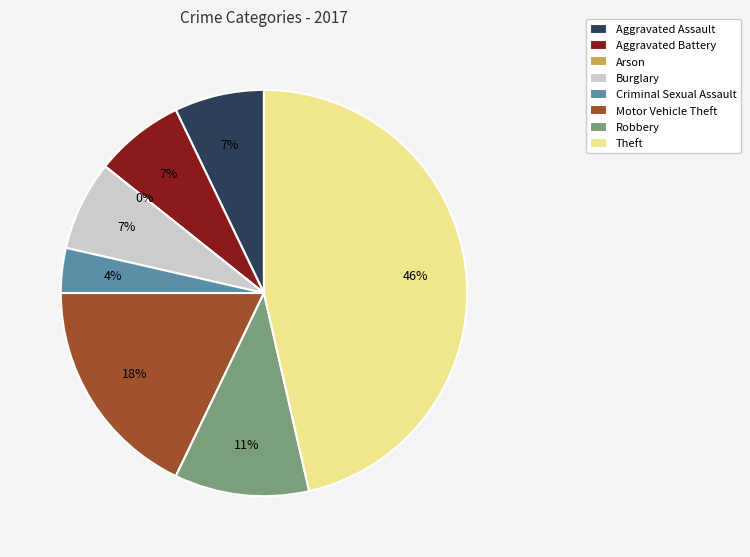

Does any single category account for the majority?

No